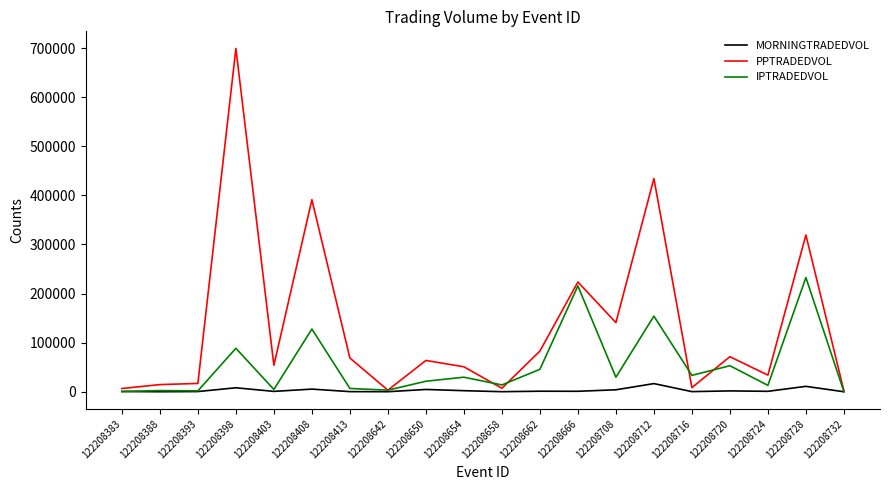

How many series are shown in this chart?

3